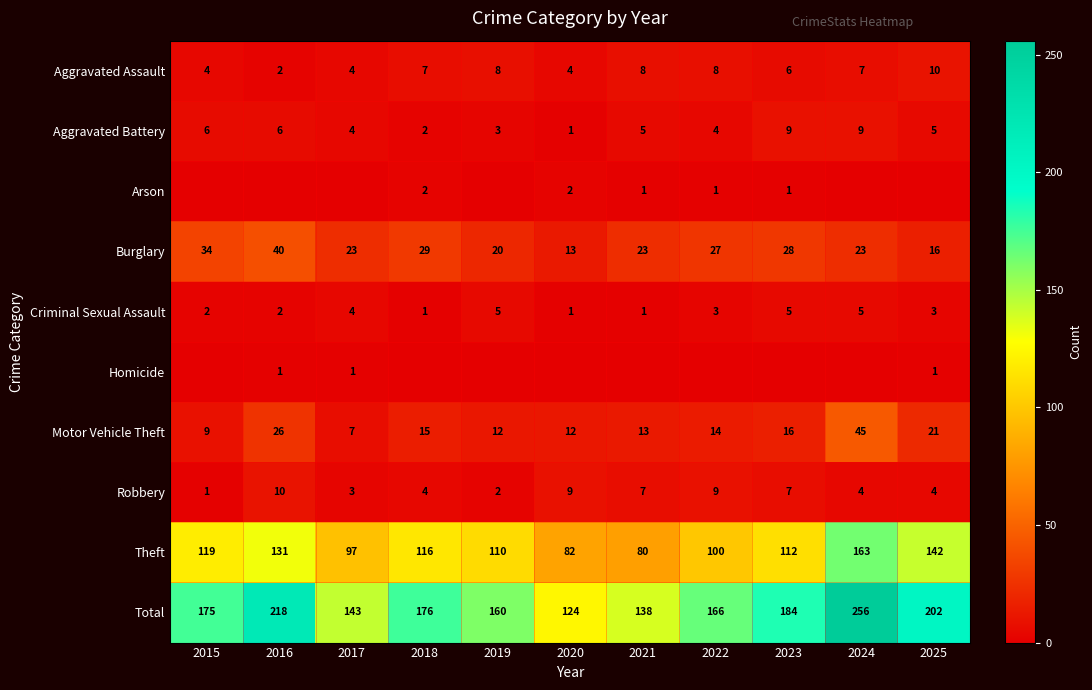

At which label is Theft closest to 121?

2015